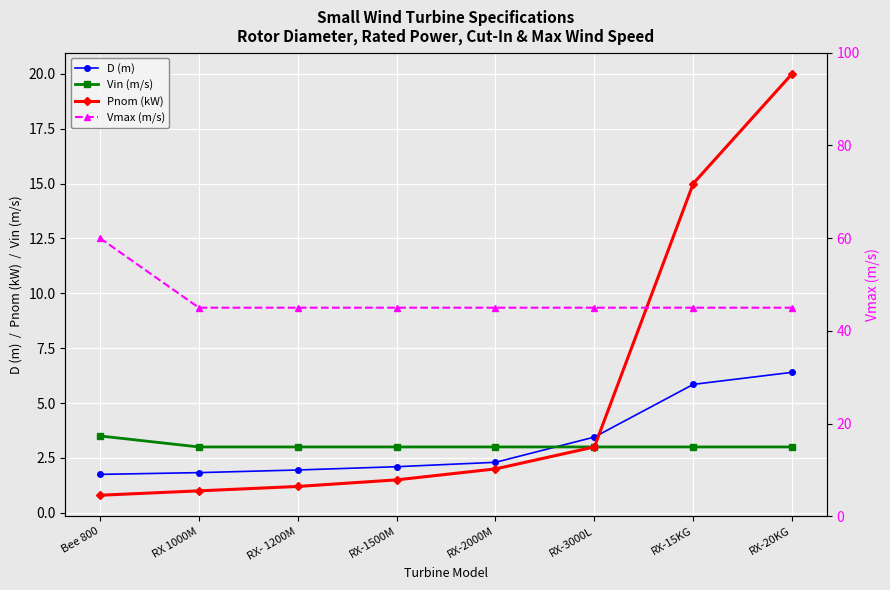

Between which two adjacent categories do D (m) and Pnom (kW) first intersect?

RX-3000L and RX-15KG